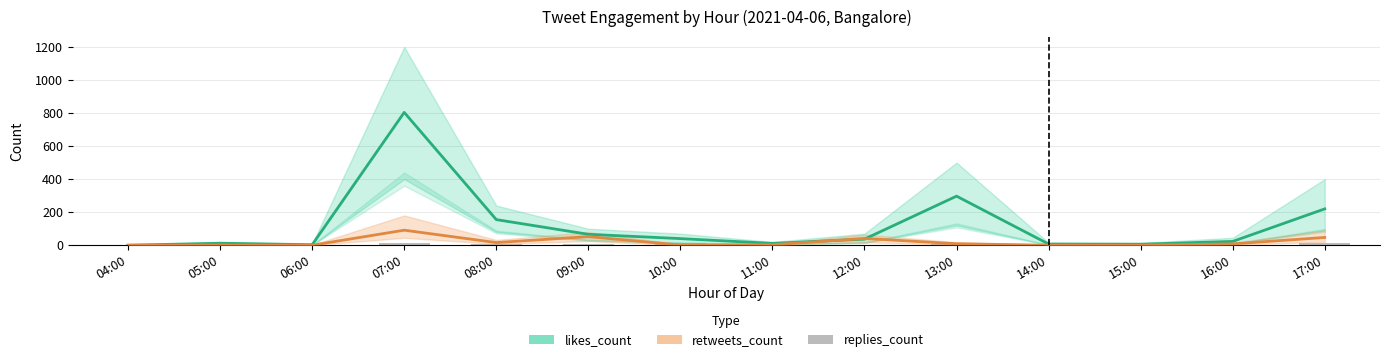

What is the maximum value shown in the chart?

804